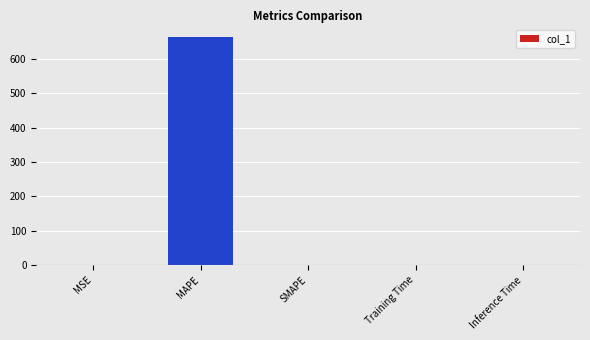

Which label corresponds to the largest value in the chart?

MAPE